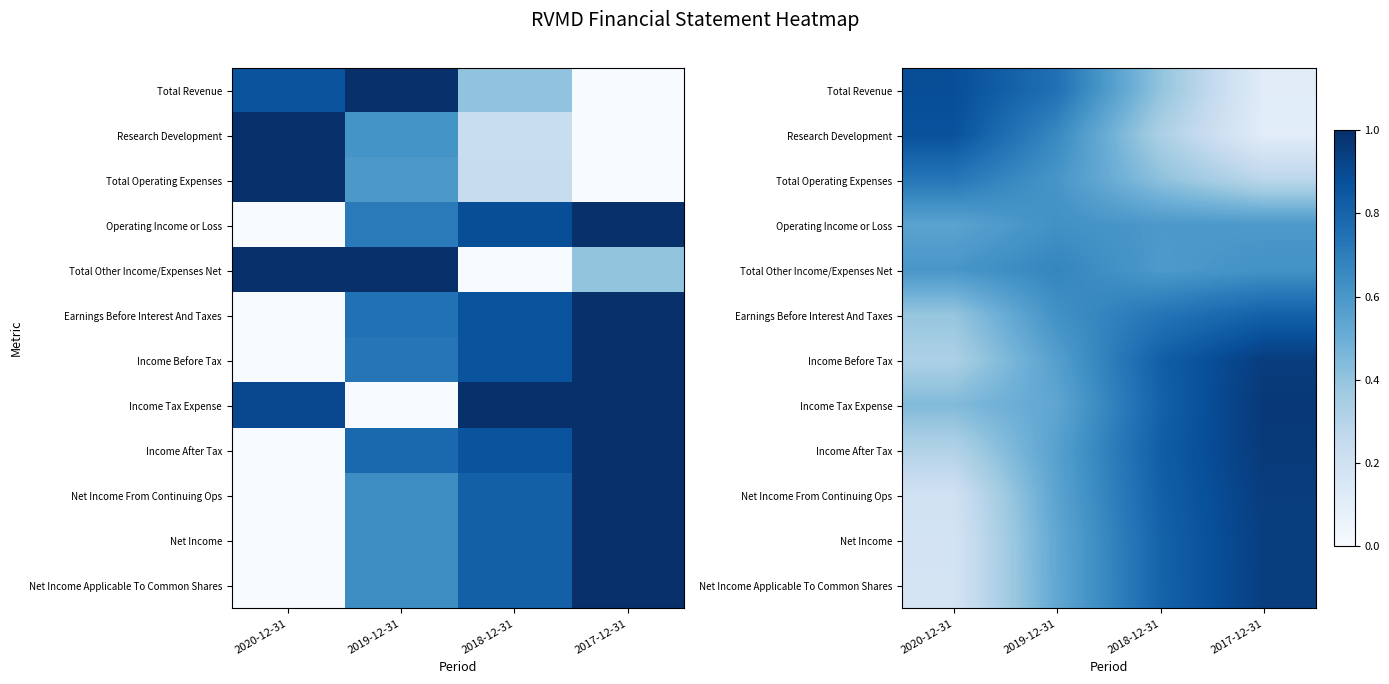

How many distinct data groups are displayed?

12